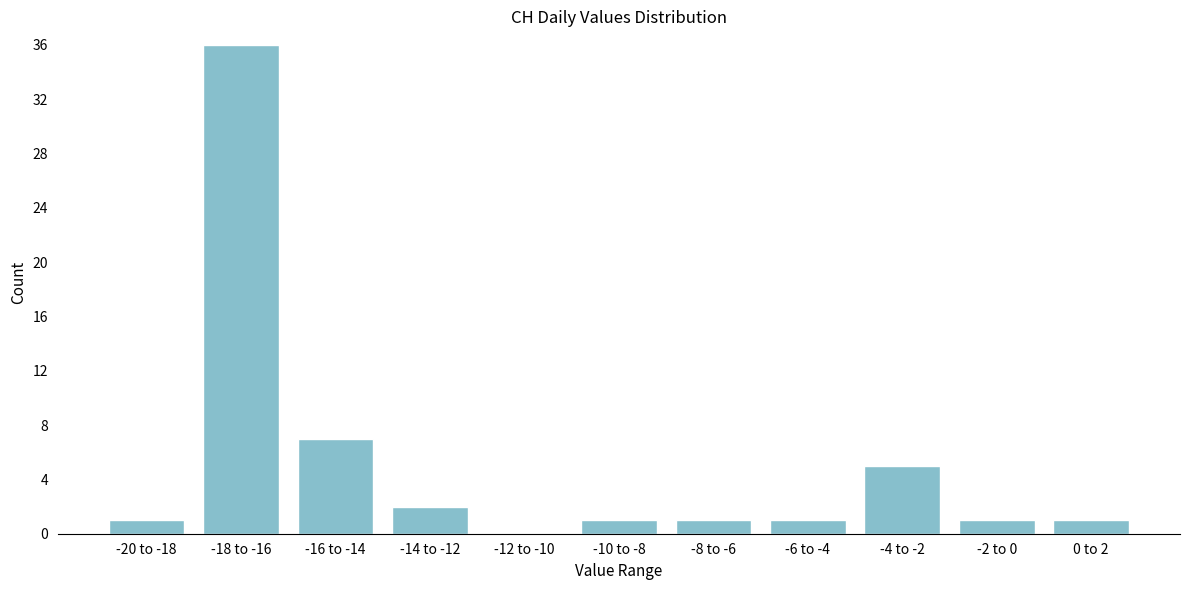

Reading right to left, what are all the values shown in this chart?

0 to 2=1	-2 to 0=1	-4 to -2=5	-6 to -4=1	-8 to -6=1	-10 to -8=1	-12 to -10=0	-14 to -12=2	-16 to -14=7	-18 to -16=36	-20 to -18=1